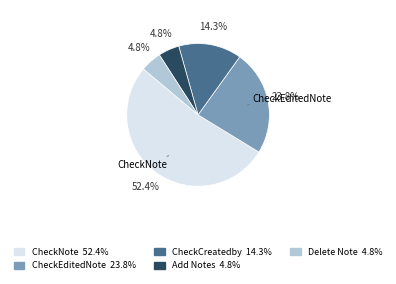

Does any single category account for the majority?

Yes